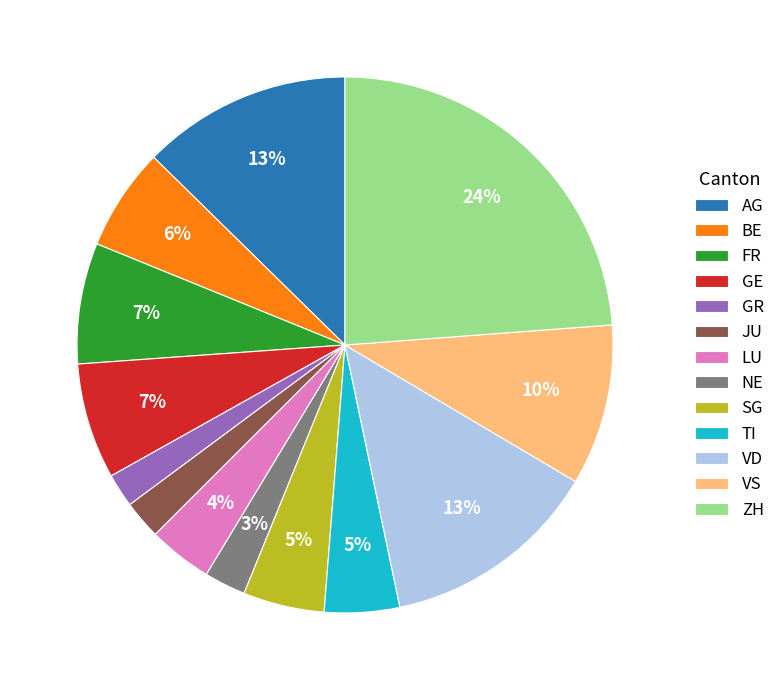

What is the largest slice in the pie chart?

ZH